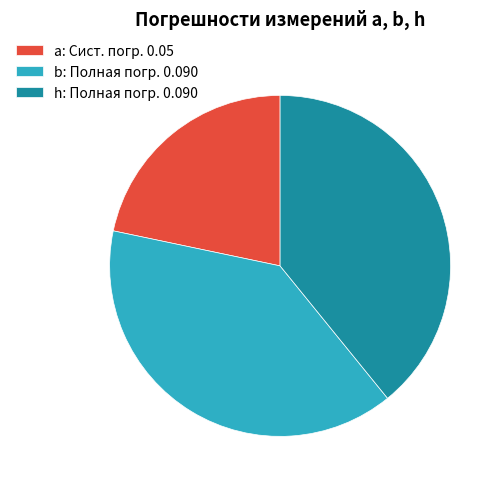

How many slices are in this pie chart?

3